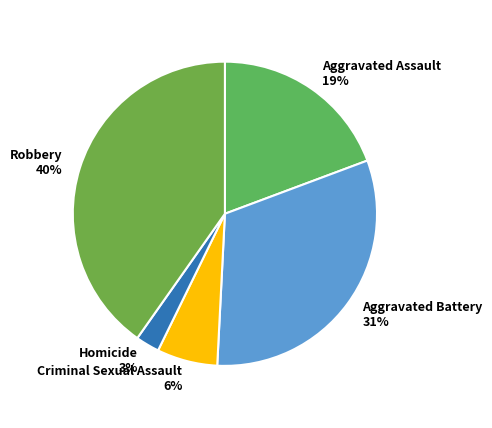

Rank the categories by value from lowest to highest.

Homicide, Criminal Sexual Assault, Aggravated Assault, Aggravated Battery, Robbery